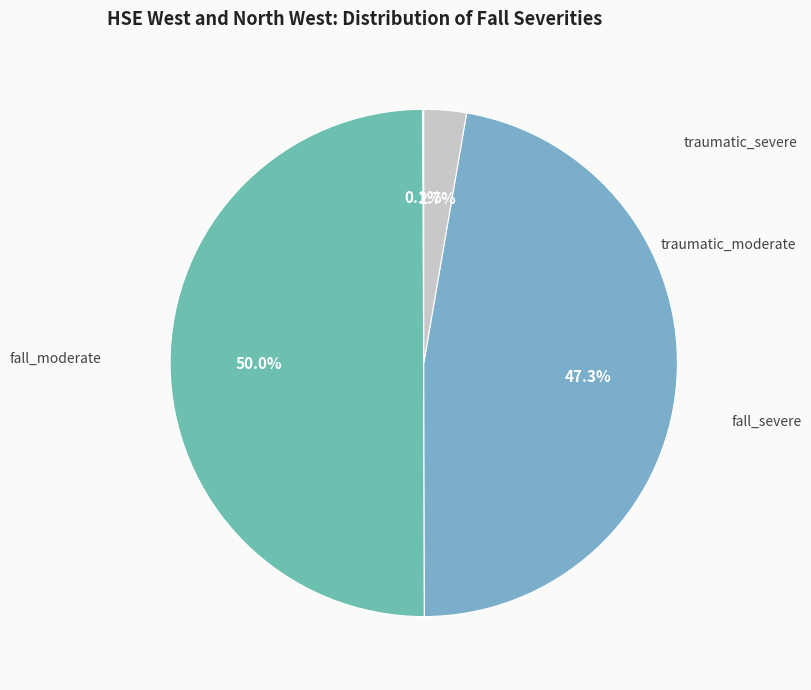

Is there a majority slice in this chart?

No